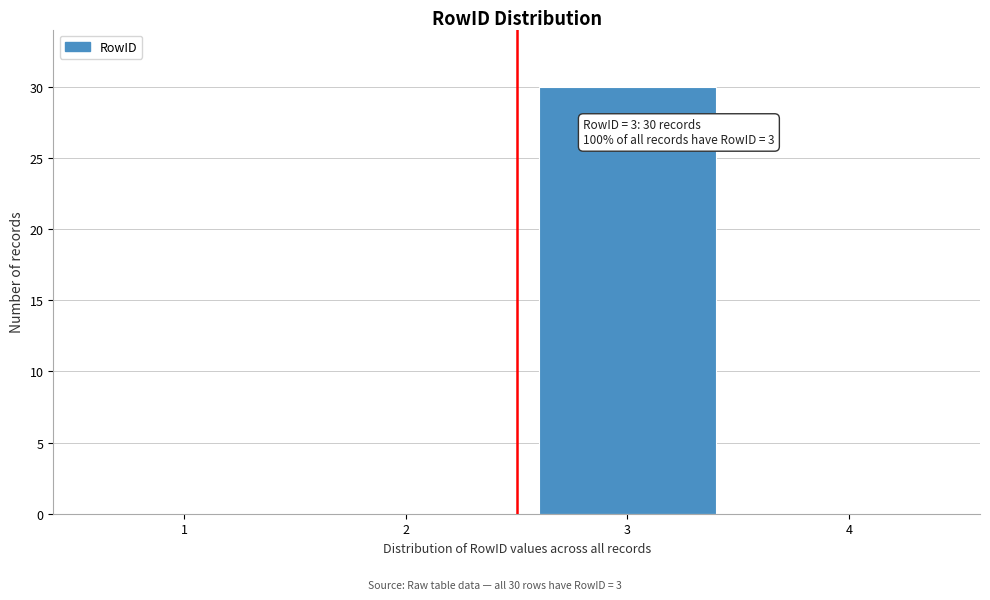

What is the change in value from 3 to 4?

-30